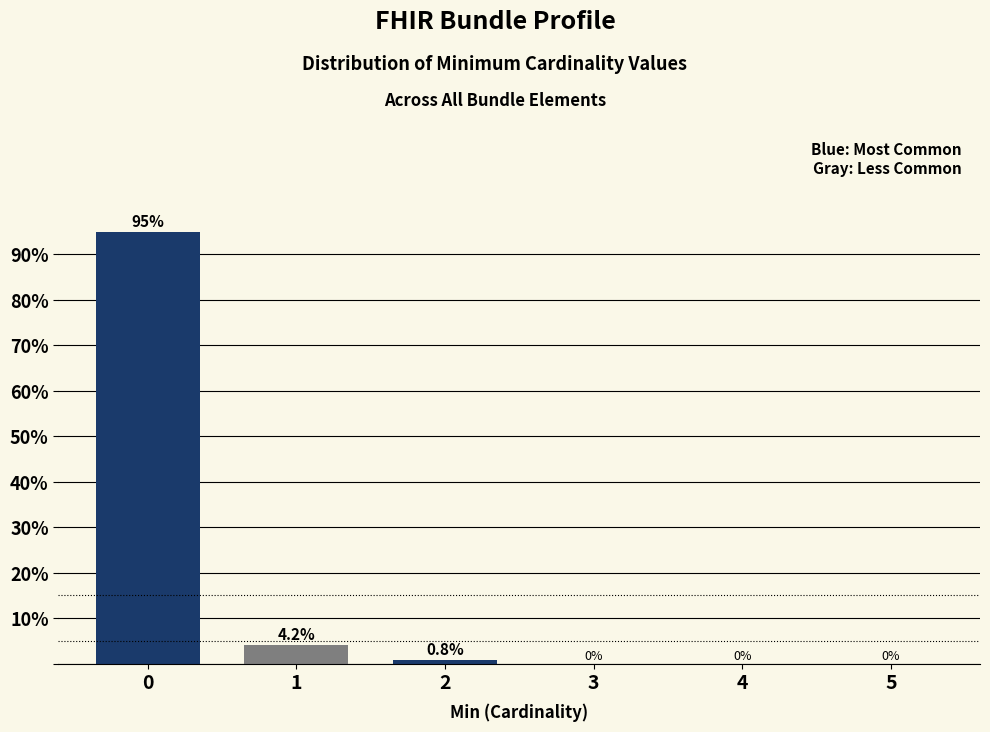

Reading right to left, transcribe all the data shown in this chart.

5=0.0	4=0.0	3=0.0	2=0.8	1=4.2	0=95.0